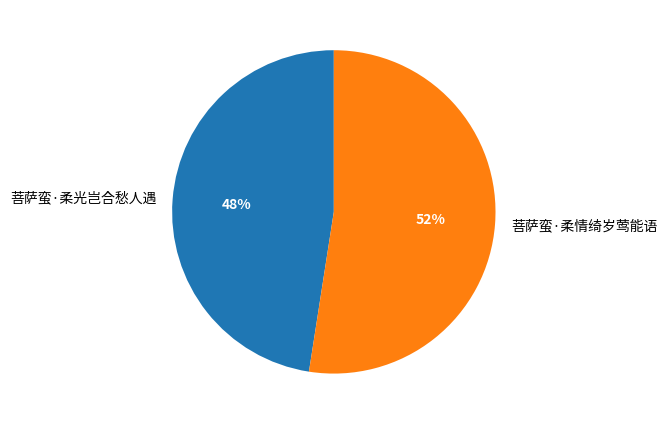

Which slice is the largest?

菩萨蛮·柔情绮岁莺能语